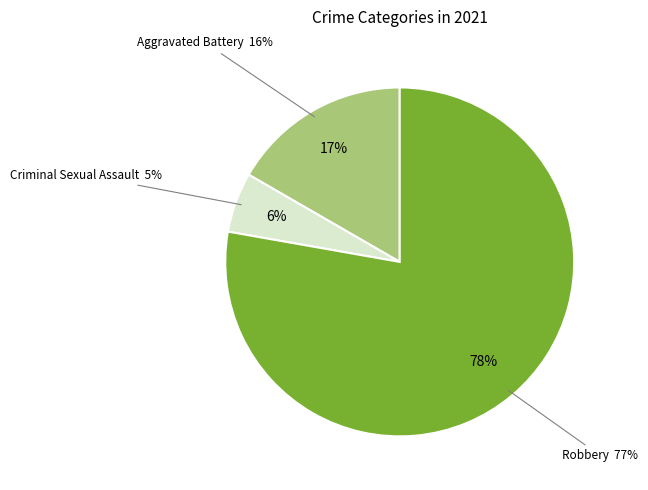

To the nearest percent, what is the combined percentage of Robbery and Aggravated Battery?

94%